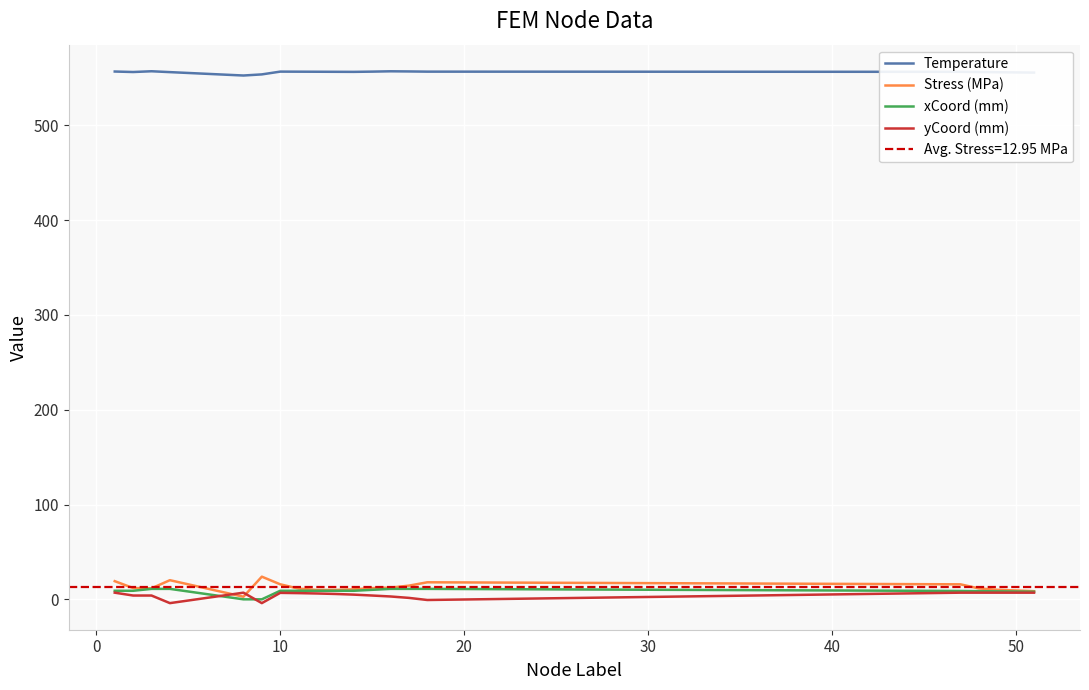

True or false: Temperature and Stress (MPa) intersect in this chart.

False